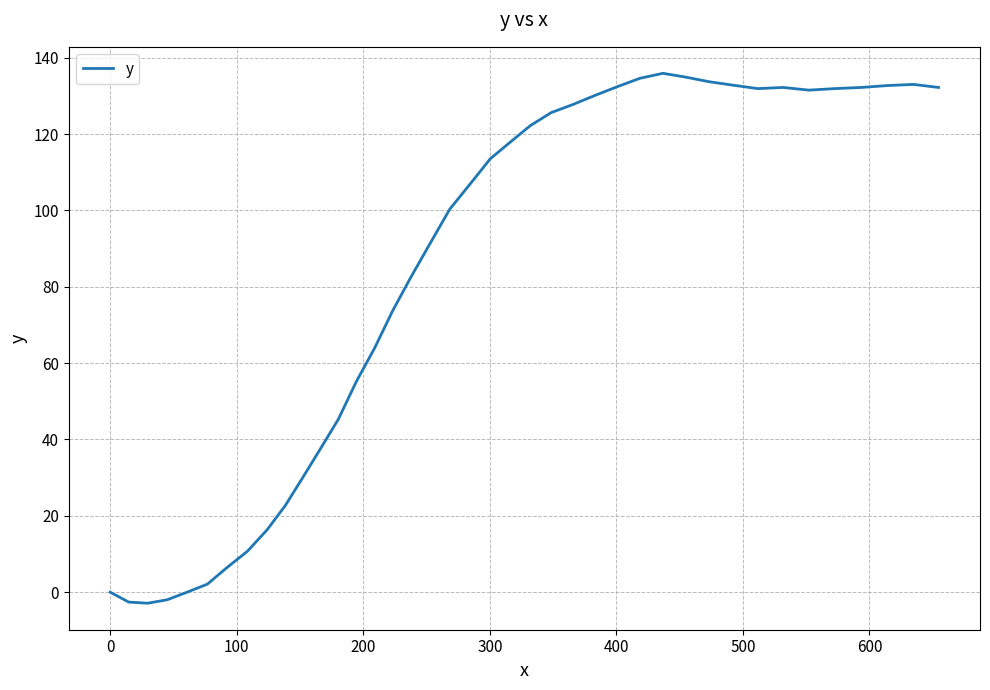

What is the difference between the maximum and minimum values?

138.8